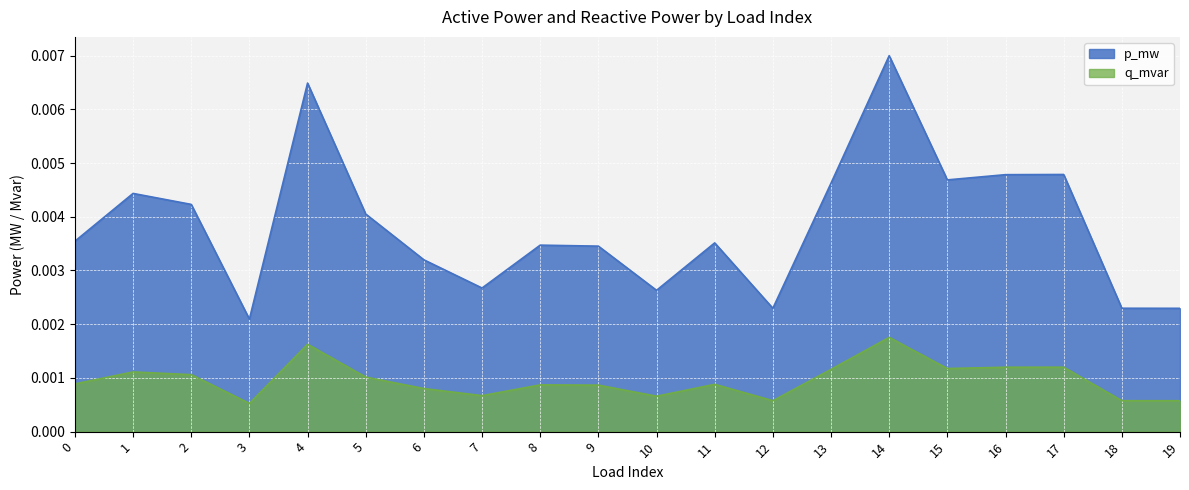

Which series has the largest range (max minus min)?

p_mw